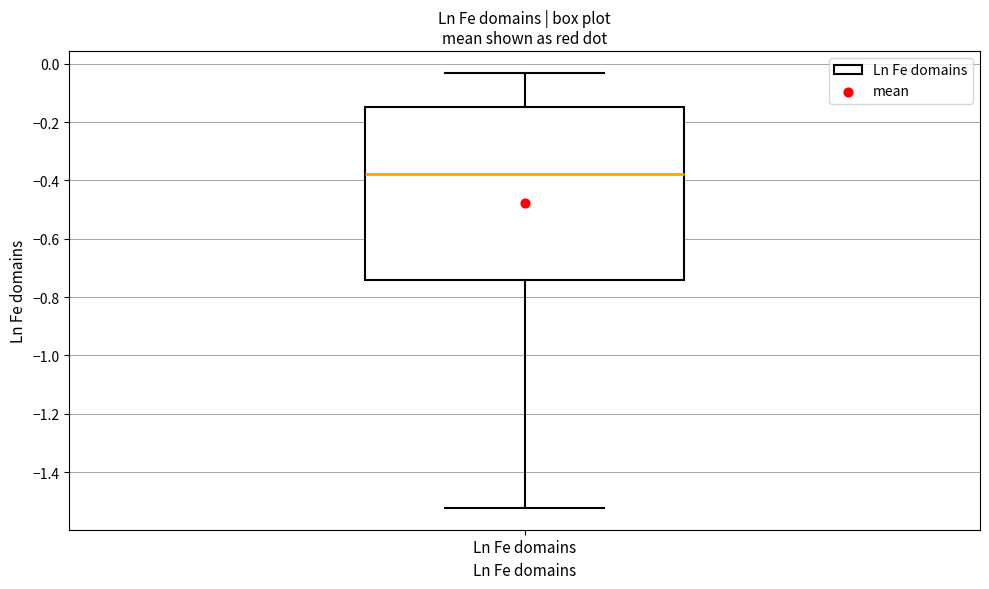

Transcribe this box plot: give where the median line is, the range the box spans, and where the two whiskers end, as read against the y-axis. The values are not printed on the chart, so give them approximately, as read against the axis.

median -0.38, box -0.74 to -0.14, whiskers -1.52 to -0.04